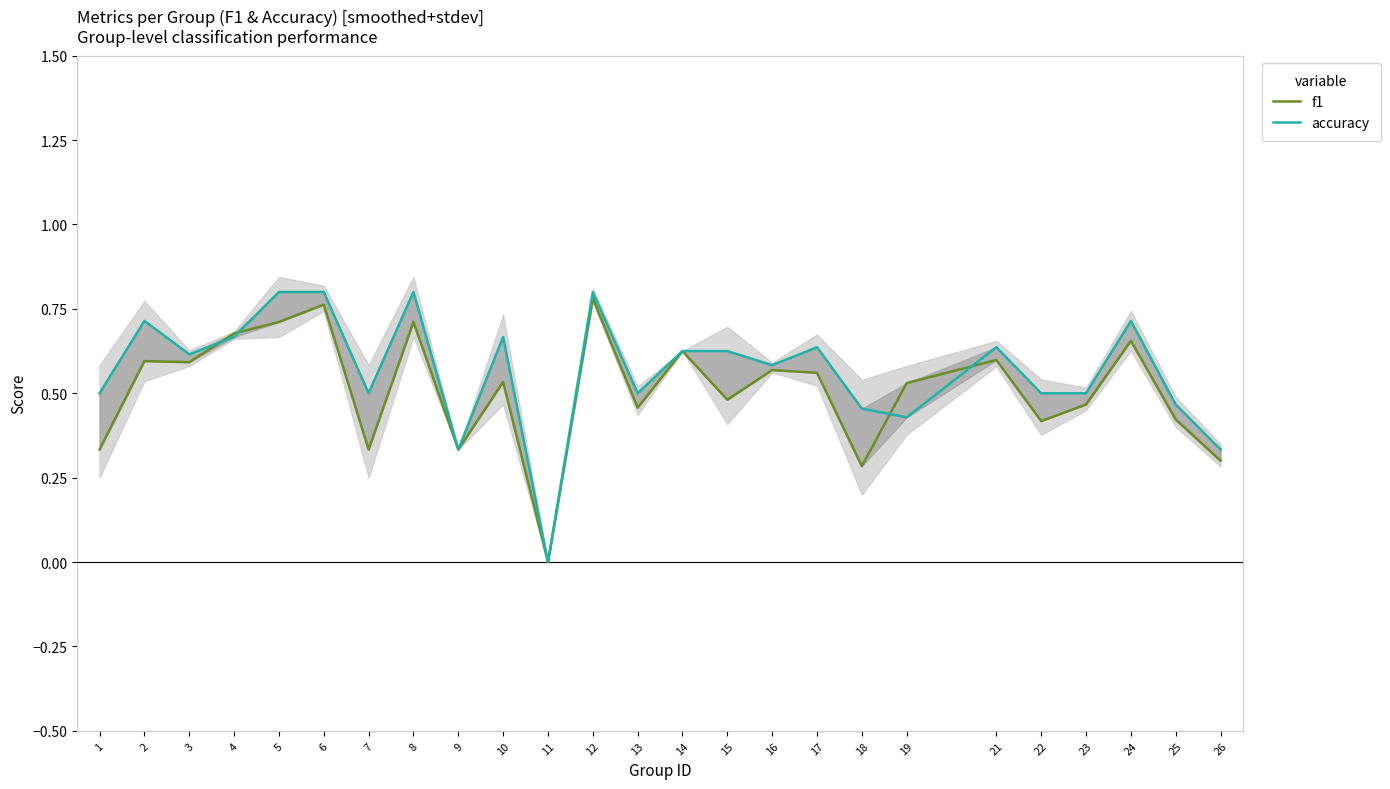

How many lines are shown in the chart?

2